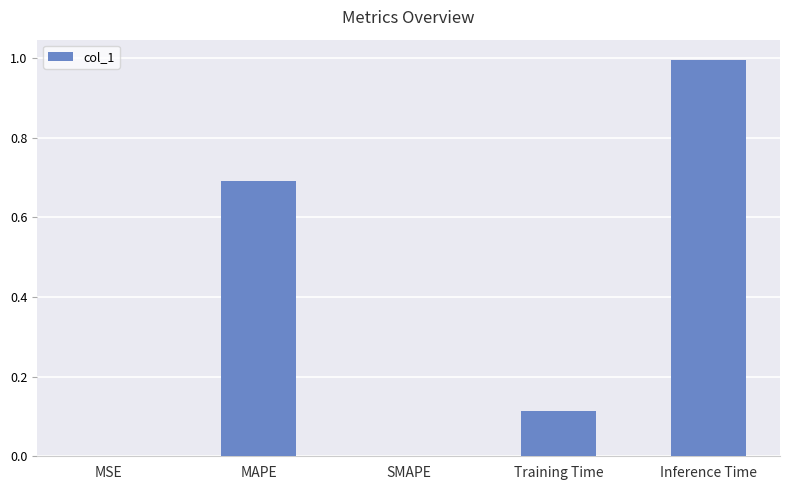

What is the sum of all values?

1.8